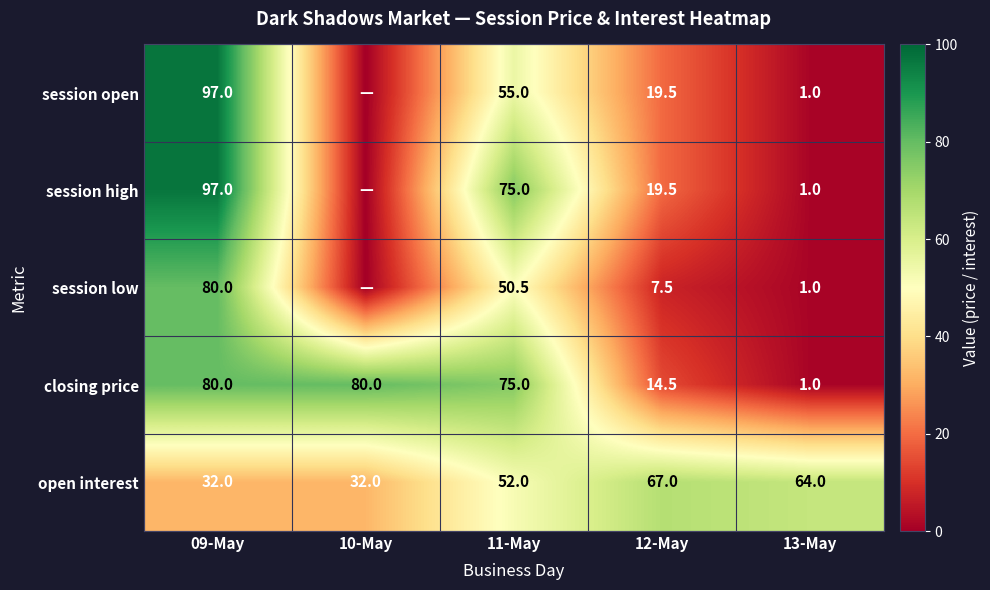

What is the total value across all series at 12-May?

128.0